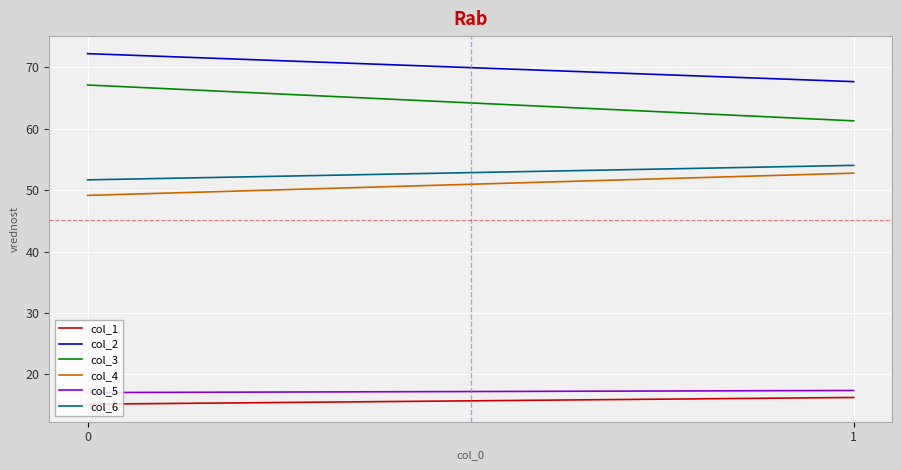

Reading left to right, what are all the values shown in this chart?

col_1: 0=15.2	1=16.3
col_2: 0=72.2	1=67.7
col_3: 0=67.1	1=61.3
col_4: 0=49.2	1=52.8
col_5: 0=17.1	1=17.4
col_6: 0=51.7	1=54.0